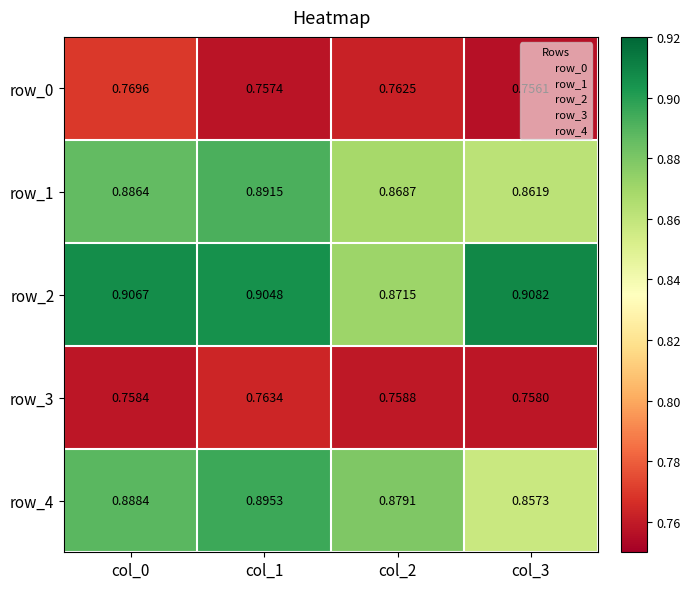

Is the value of row_4 at col_0 greater than the value of row_1 at col_3?

Yes